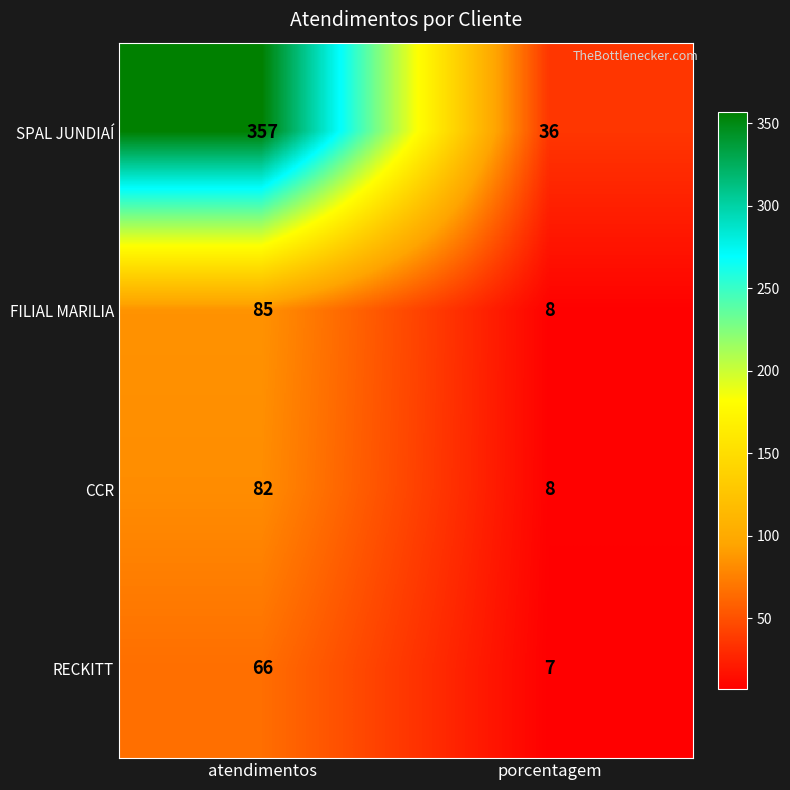

The value of RECKITT at atendimentos is 16. True or false?

False